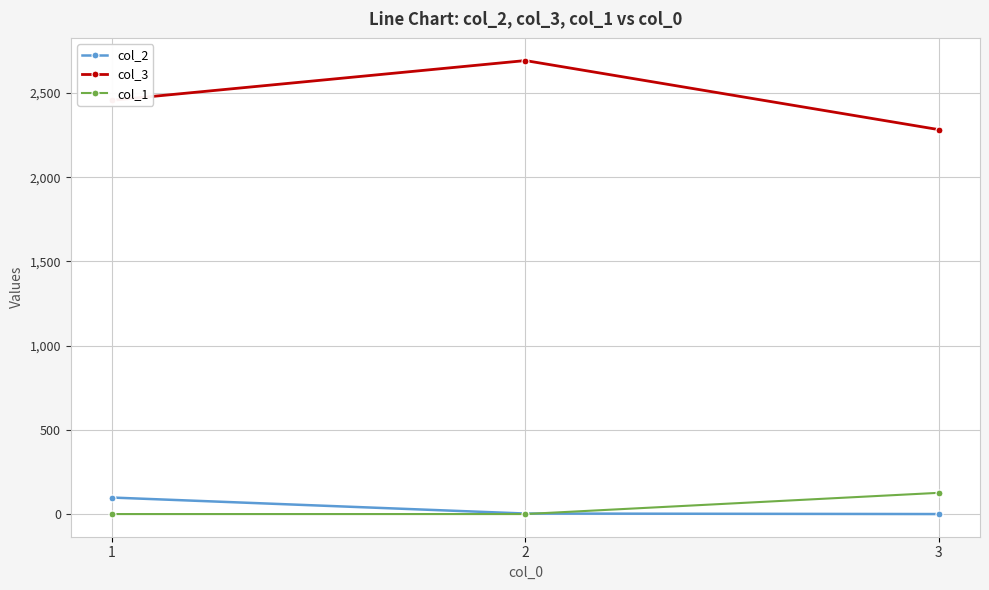

At which category is the sum across all series the highest?

2